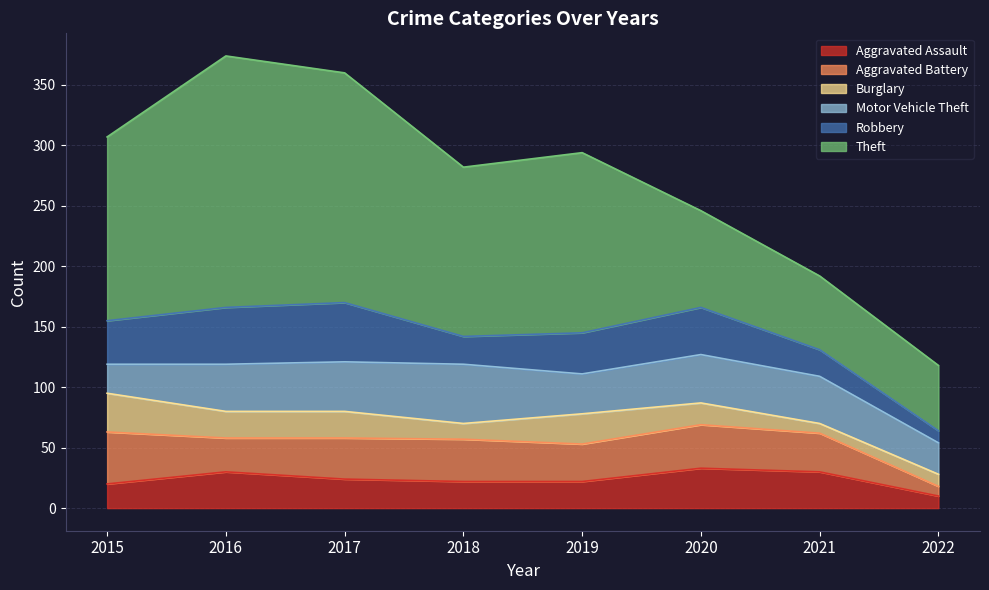

Which series has the largest total across all categories?

Theft